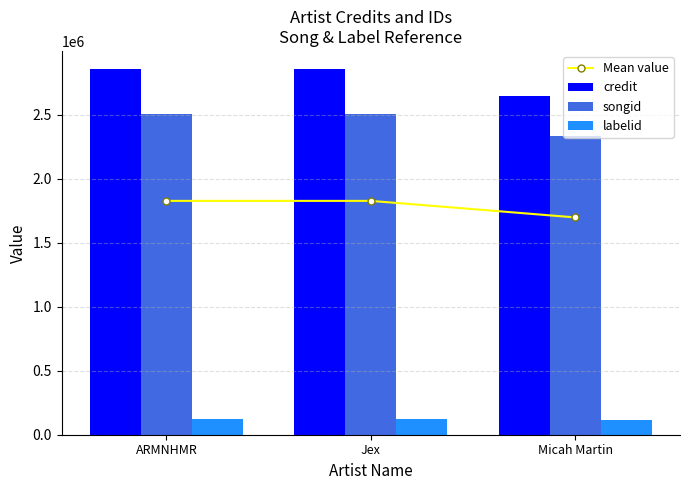

Which has a higher value, Micah Martin or Jex?

Jex